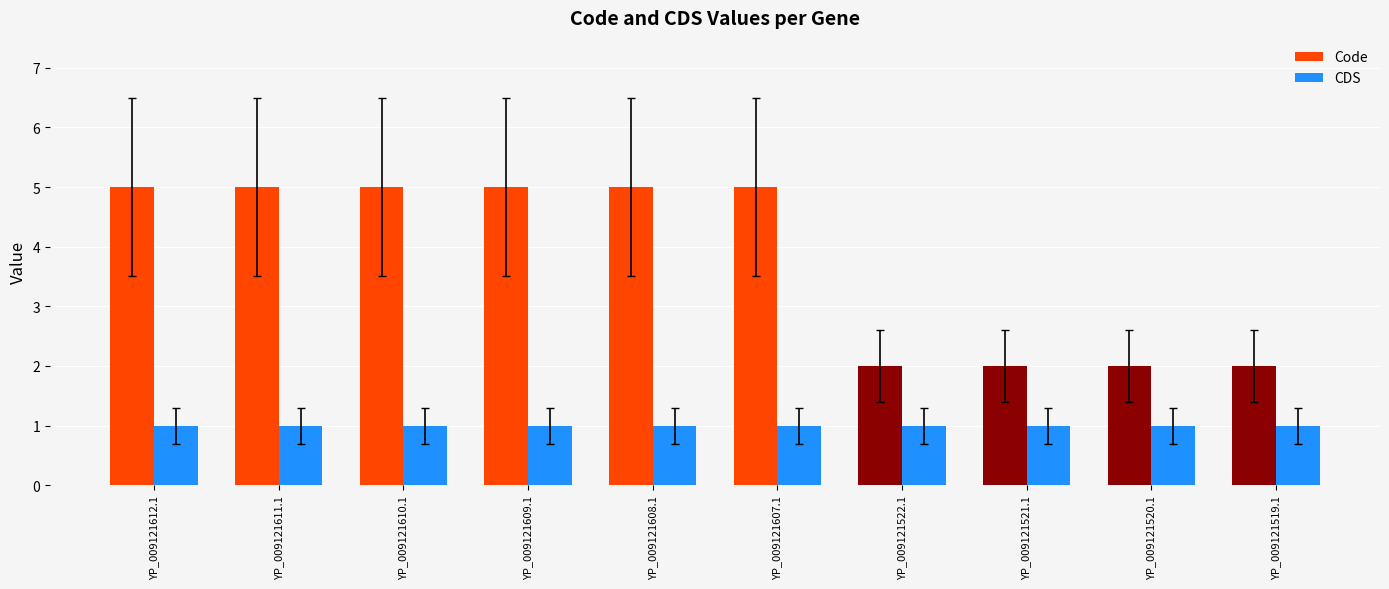

What is the maximum value shown in the chart?

5